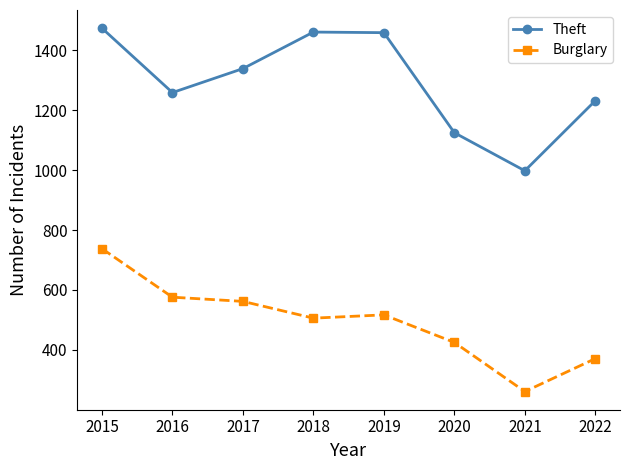

In Burglary, how many points are higher than both neighbors (excluding endpoints)?

1